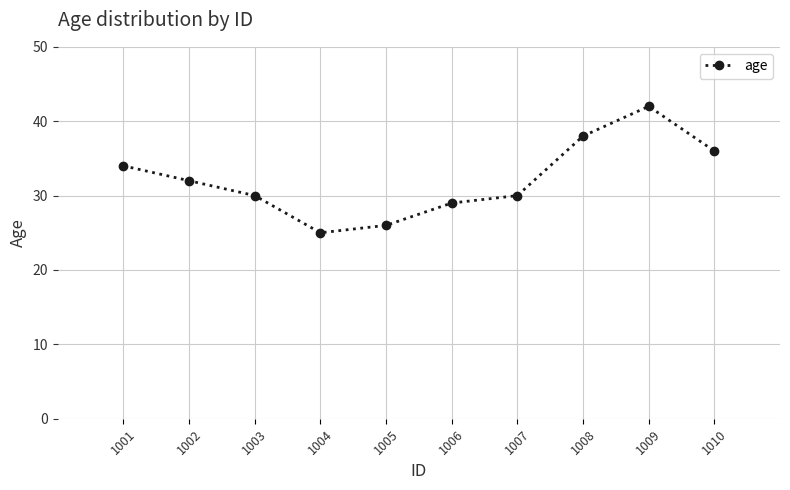

What is the change in value from 1004 to 1008?

+13